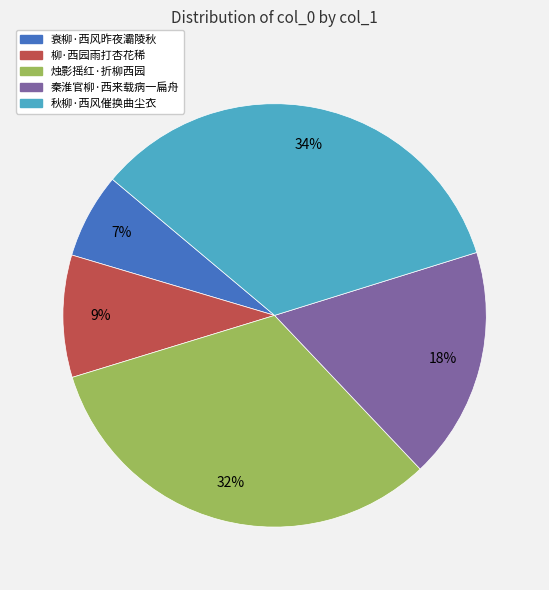

Which has a higher value, 秦淮官柳·西来载病一扁舟 or 衰柳·西风昨夜灞陵秋?

秦淮官柳·西来载病一扁舟